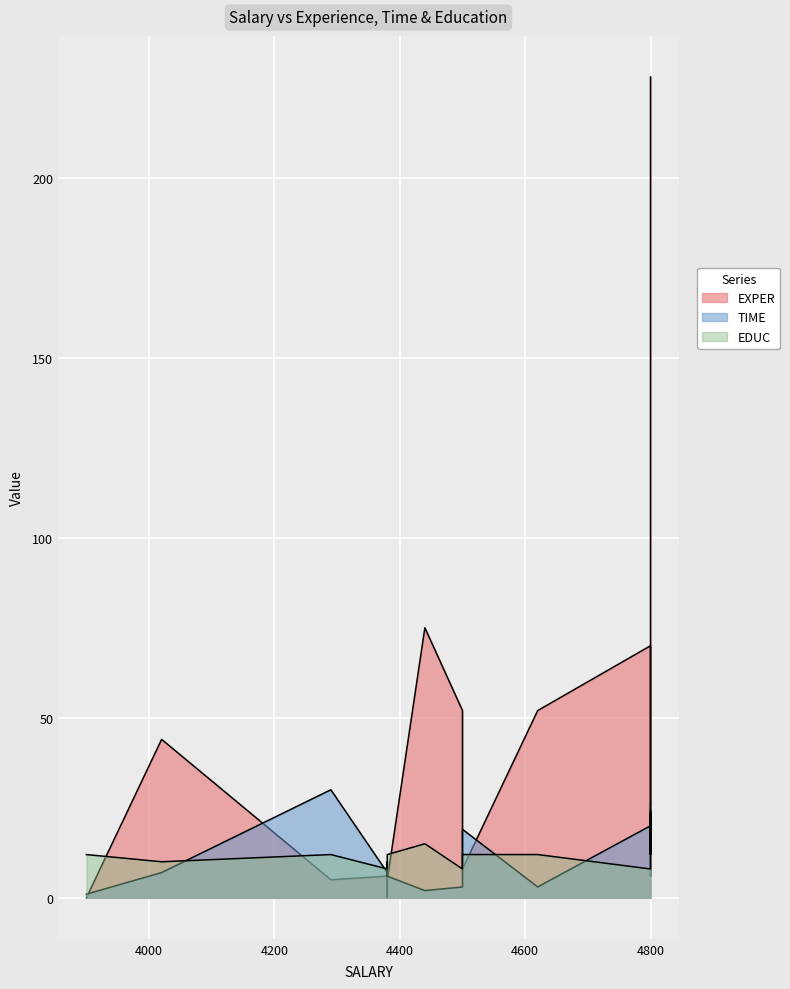

Reading left to right, what are all the values shown in this chart?

EXPER: 0	44	5	6	8	0	0	5	75	52	8	52	70	6	11	11	63	144	163	228
TIME: 1	7	30	7	6	7	10	6	2	3	19	3	20	23	12	17	22	24	12	26
EDUC: 12	10	12	8	8	12	12	12	15	8	12	12	8	12	12	12	12	12	12	12